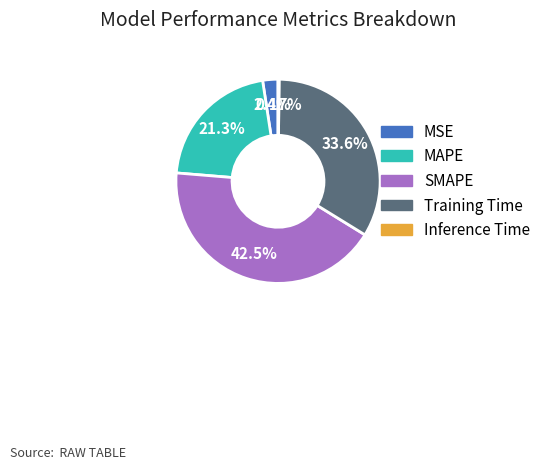

What is the largest slice in the pie chart?

SMAPE